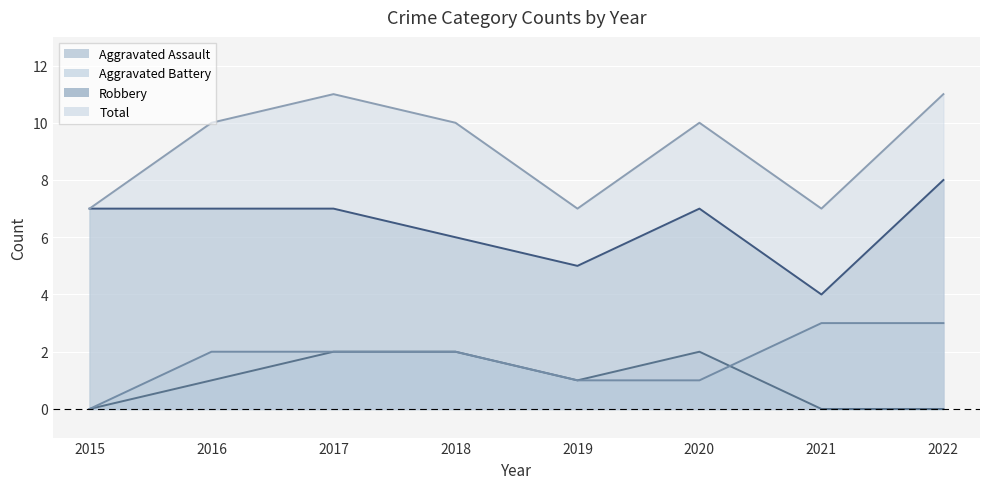

At which category is the sum across all series the highest?

2017